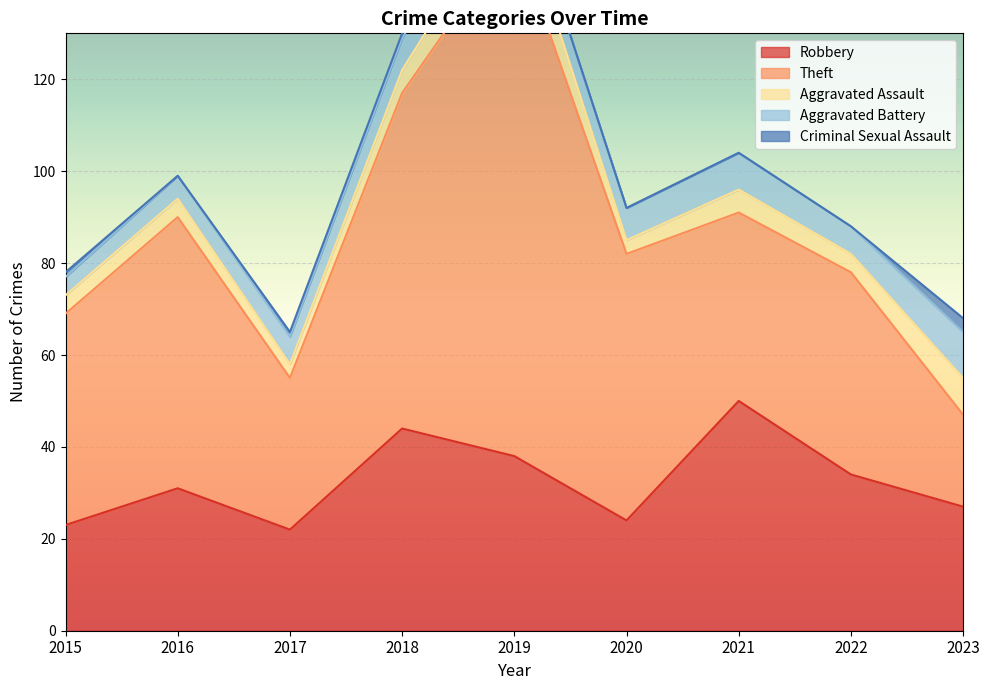

True or false: Criminal Sexual Assault and Robbery cross at least once.

False